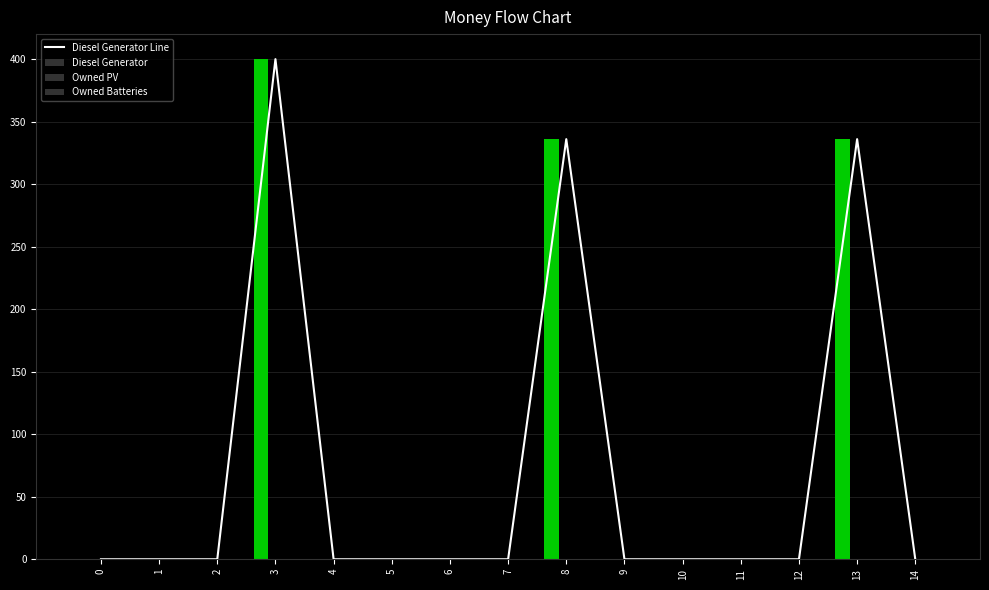

Reading right to left, list all the values displayed in this chart.

Diesel Generator Line: 14=0	13=336	12=0	11=0	10=0	9=0	8=336	7=0	6=0	5=0	4=0	3=400	2=0	1=0	0=0
Diesel Generator: 14=0	13=336	12=0	11=0	10=0	9=0	8=336	7=0	6=0	5=0	4=0	3=400	2=0	1=0	0=0
Owned PV: 14=0	13=0	12=0	11=0	10=0	9=0	8=0	7=0	6=0	5=0	4=0	3=0	2=0	1=0	0=0
Owned Batteries: 14=0	13=0	12=0	11=0	10=0	9=0	8=0	7=0	6=0	5=0	4=0	3=0	2=0	1=0	0=0